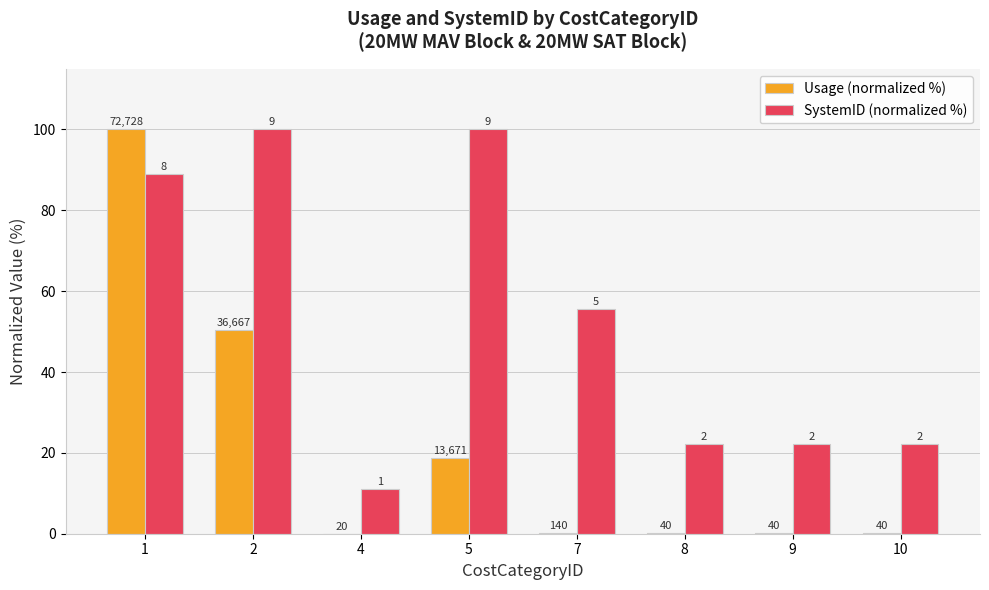

What is the total value across all series at 9?

22.3